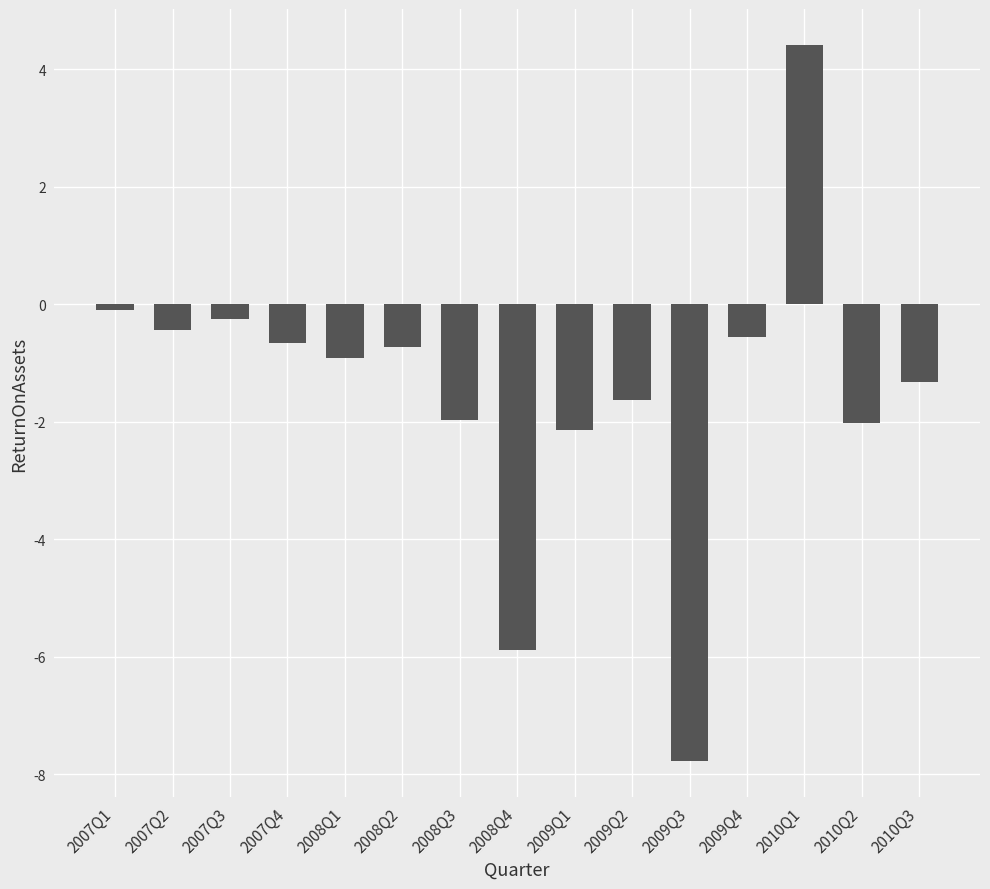

What value does the data have at 2008Q4?

-5.9